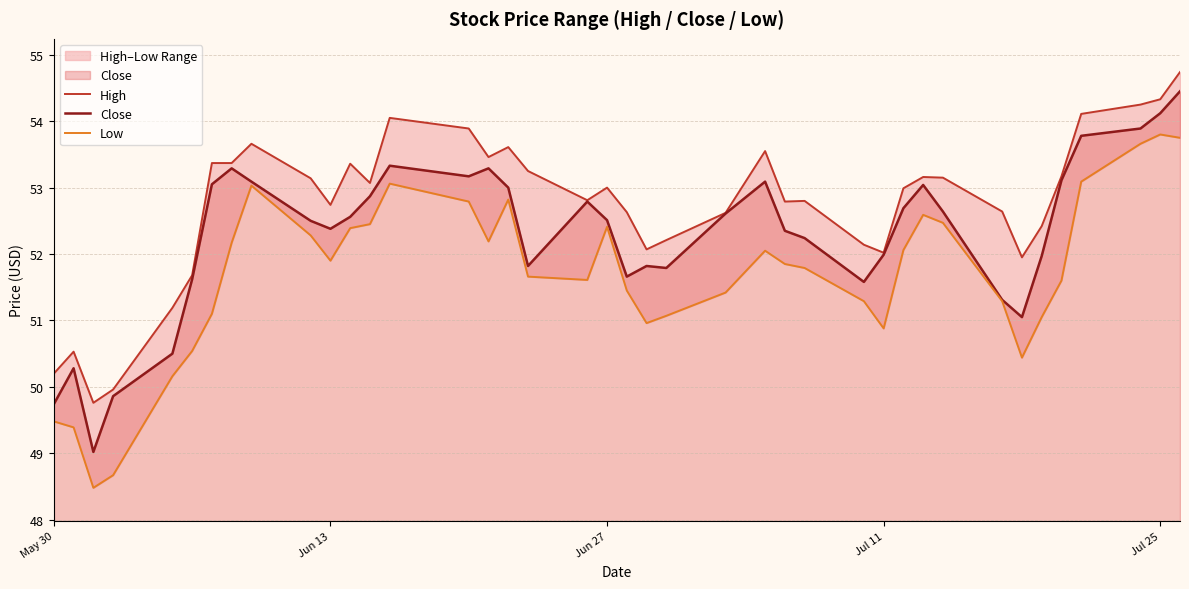

What is the highest value of the Close series?

54.5